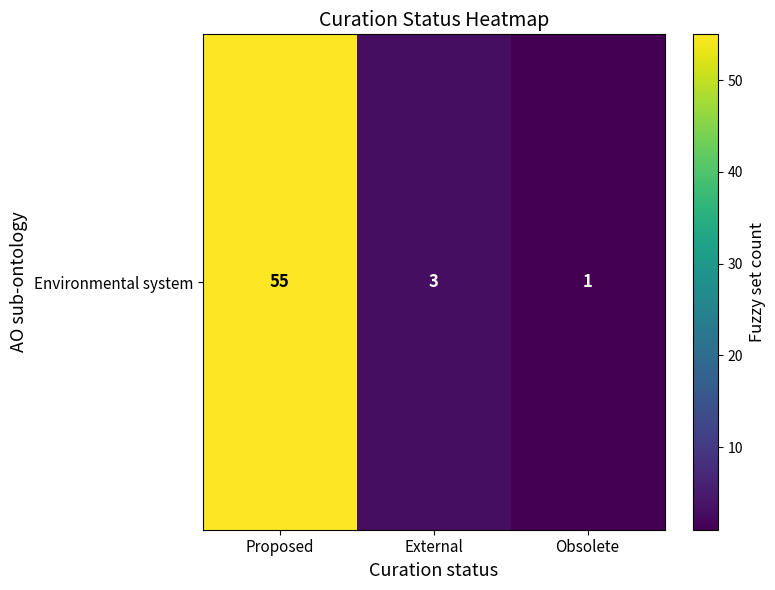

Reading left to right, extract all data points from this chart.

55	3	1